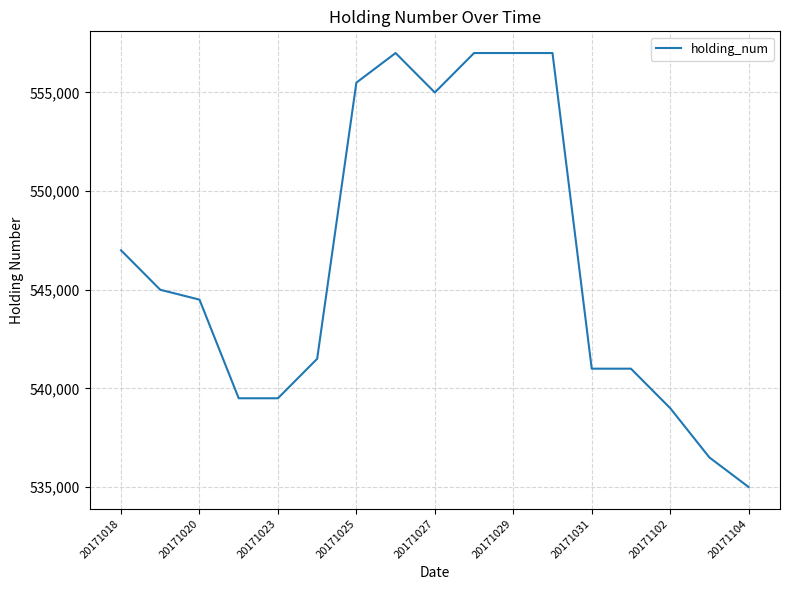

What is the difference between the maximum and minimum values?

22000